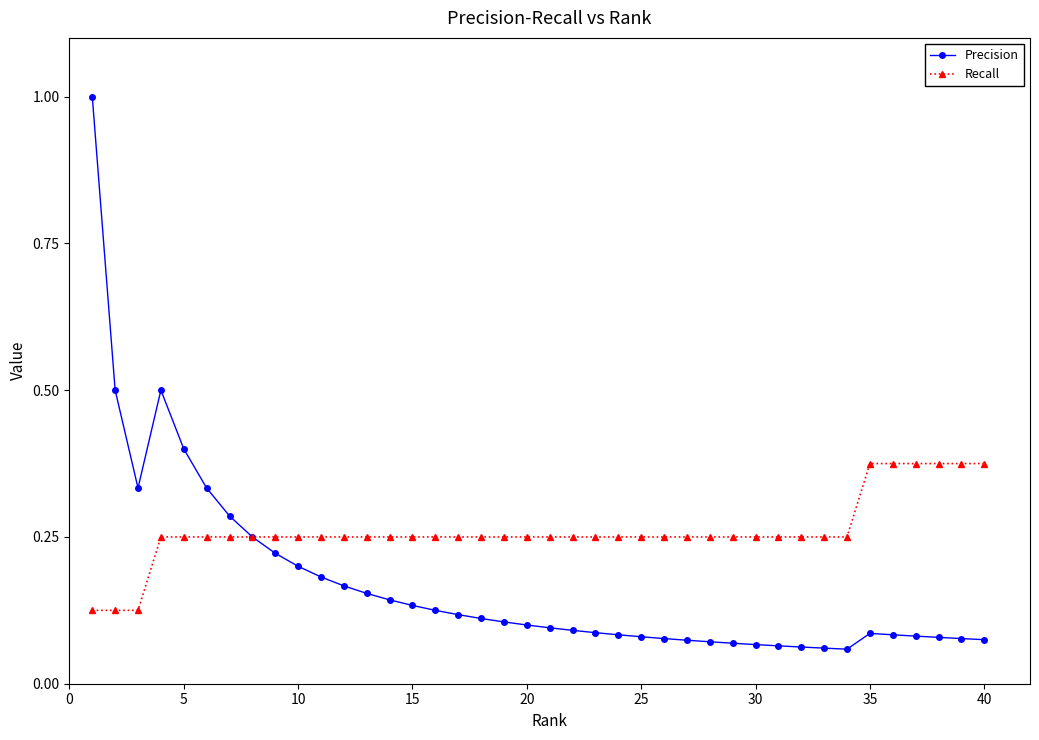

Which series has the largest total across all categories?

Recall